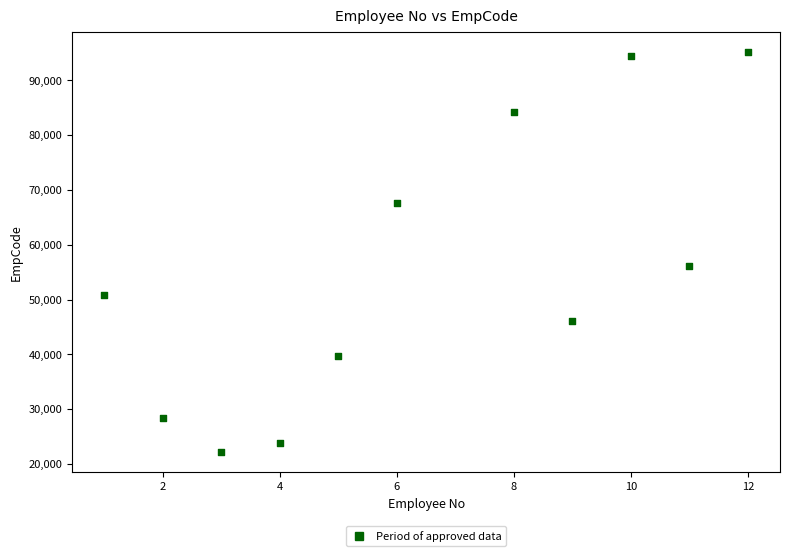

What Y value in the scatter plot is closest to 58661?

56066